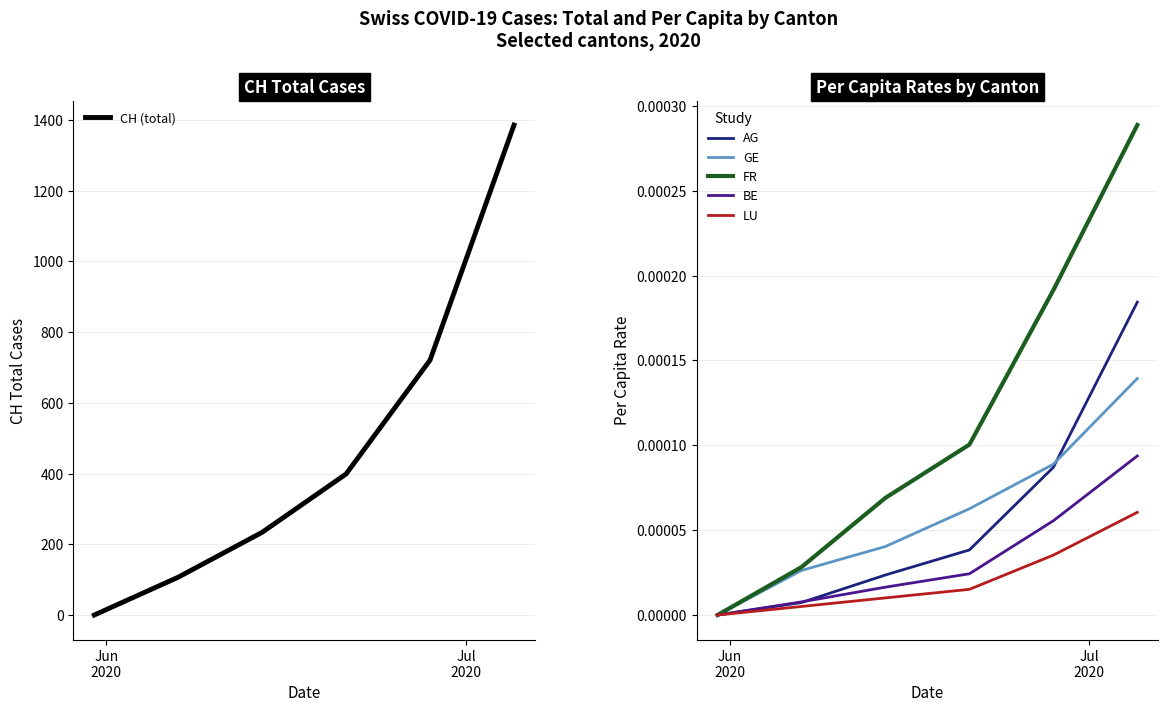

At how many categories does at least one series exceed 4?

5